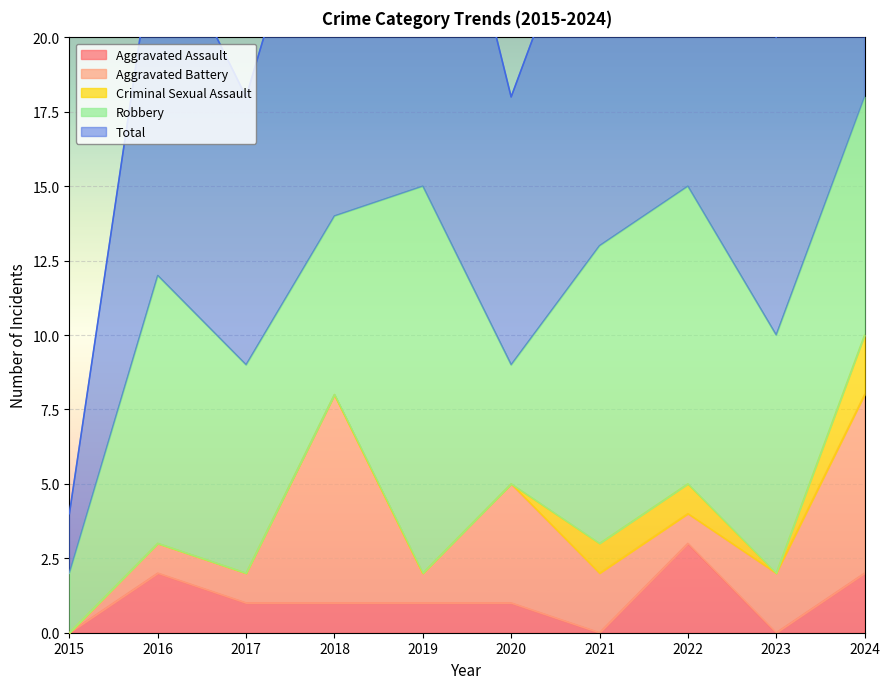

Reading left to right, list all the values displayed in this chart.

Aggravated Assault: 2015=0	2016=2	2017=1	2018=1	2019=1	2020=1	2021=0	2022=3	2023=0	2024=2
Aggravated Battery: 2015=0	2016=1	2017=1	2018=7	2019=1	2020=4	2021=2	2022=1	2023=2	2024=6
Criminal Sexual Assault: 2015=0	2016=0	2017=0	2018=0	2019=0	2020=0	2021=1	2022=1	2023=0	2024=2
Robbery: 2015=2	2016=9	2017=7	2018=6	2019=13	2020=4	2021=10	2022=10	2023=8	2024=8
Total: 2015=2	2016=12	2017=9	2018=14	2019=15	2020=9	2021=13	2022=15	2023=10	2024=18